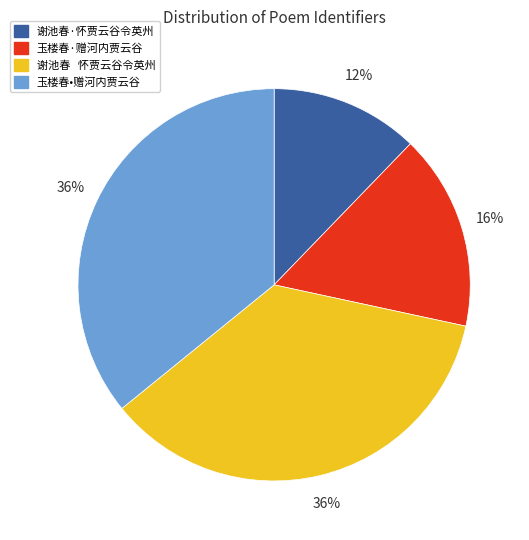

Is 玉楼春·赠河内贾云谷 the majority of the pie?

No